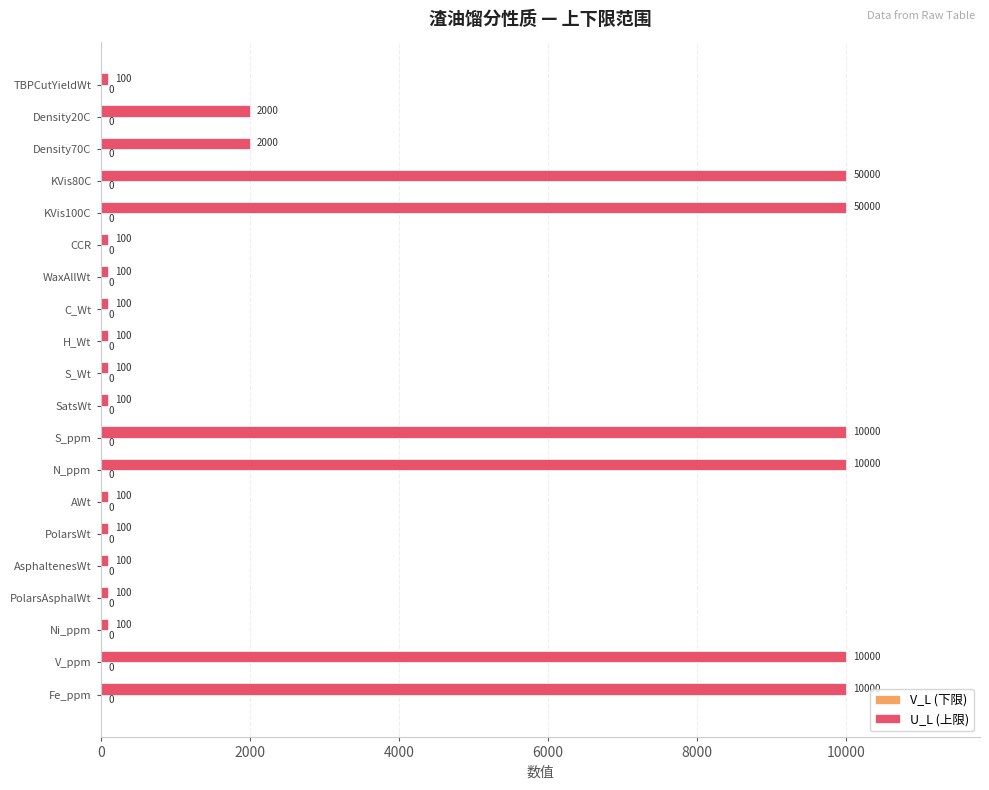

Does the chart contain any negative values?

No